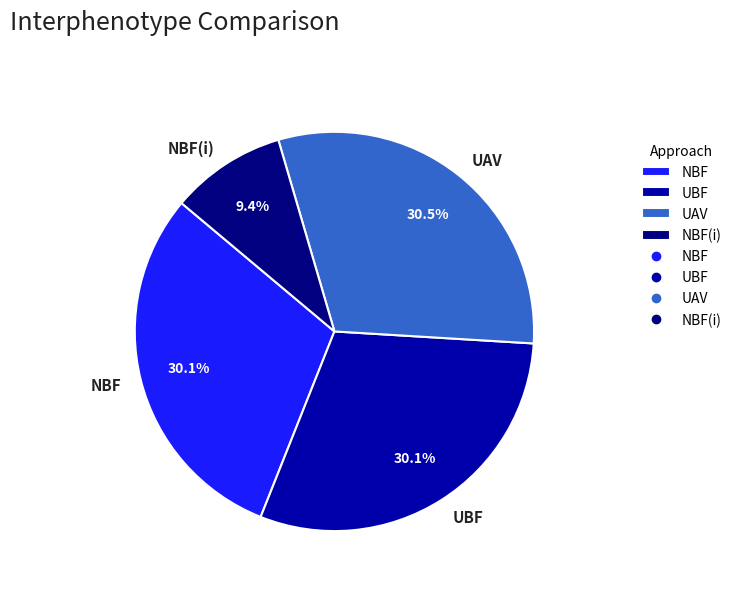

Do UAV and NBF(i) together represent more than half of the pie?

No